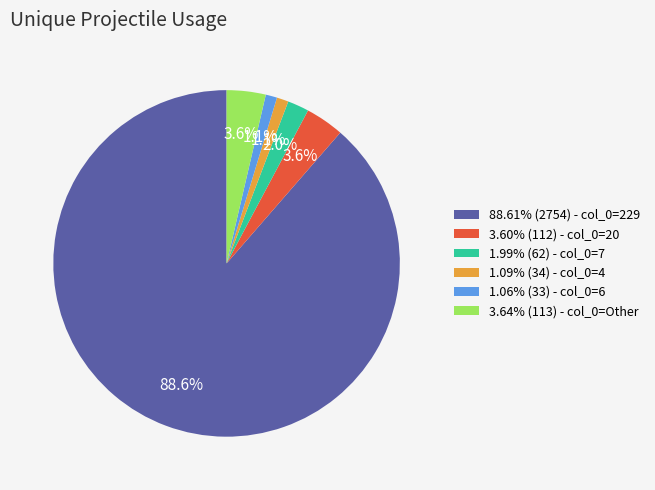

What is the ratio of the value at 1.09% (34) - col_0=4 to the value at 1.06% (33) - col_0=6?

1.0